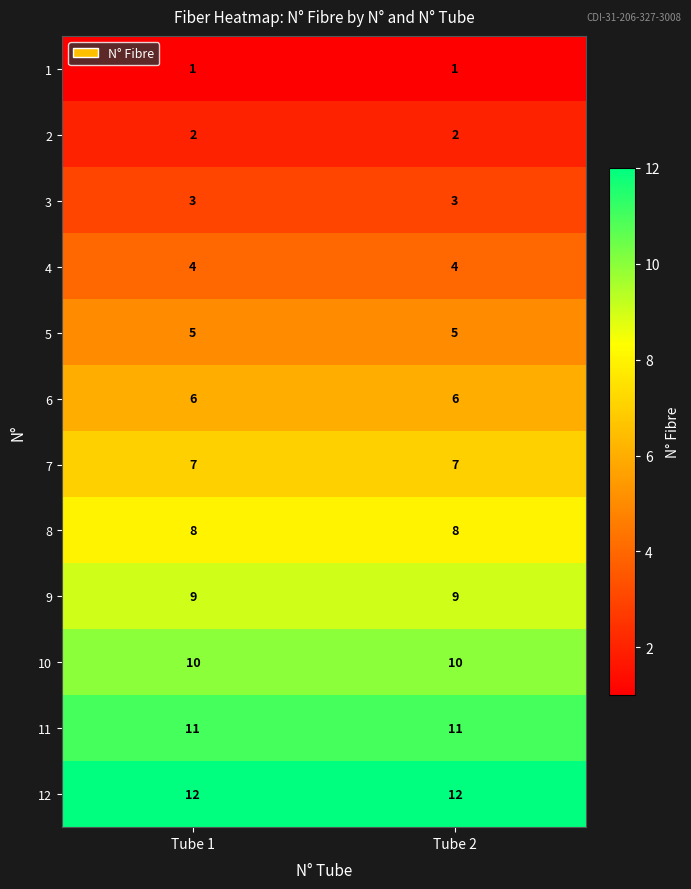

Reading left to right, extract all data points from this chart.

1: 1	1
2: 2	2
3: 3	3
4: 4	4
5: 5	5
6: 6	6
7: 7	7
8: 8	8
9: 9	9
10: 10	10
11: 11	11
12: 12	12